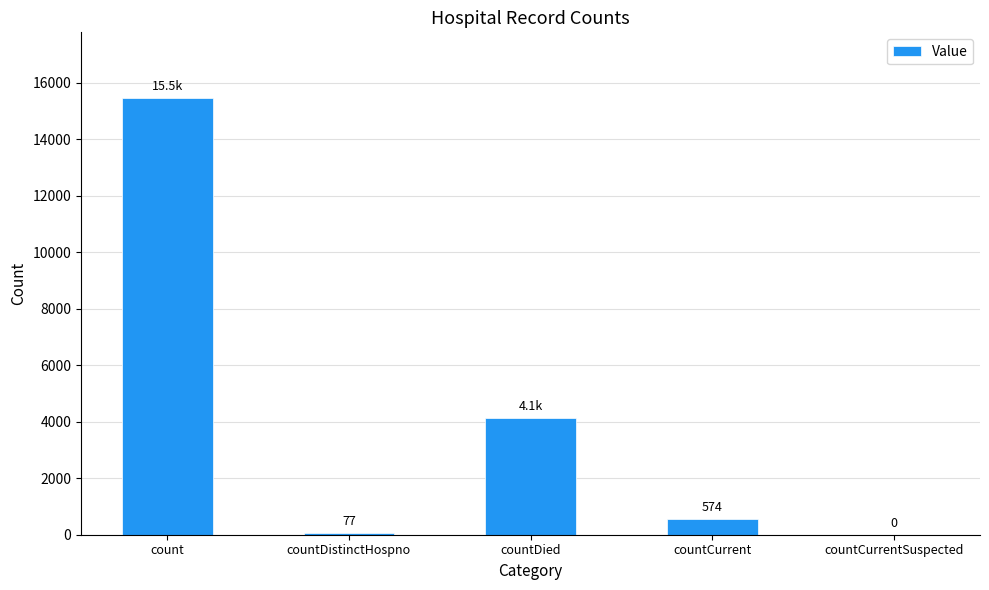

Between countCurrent and countDistinctHospno, which is larger?

countCurrent